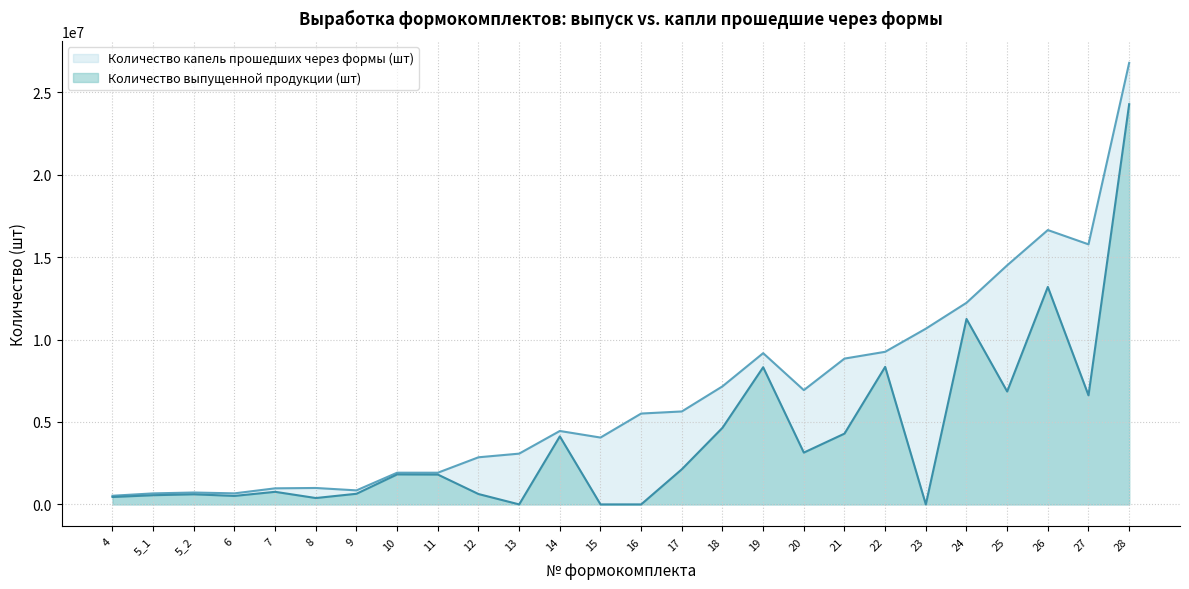

What is the difference between the maximum and minimum values in the Количество выпущенной продукции (шт) series?

24278204